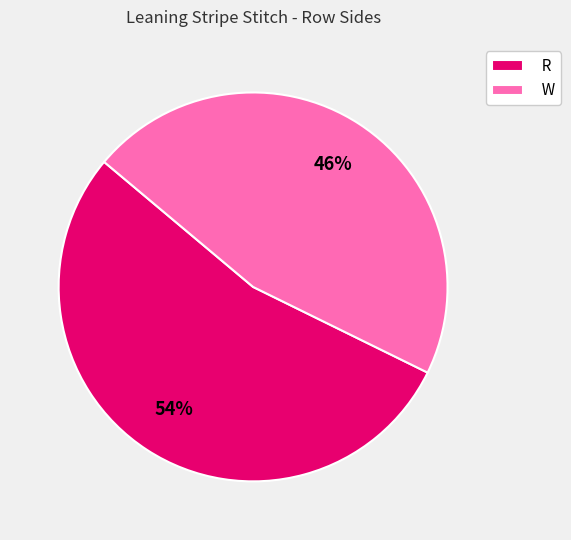

The W slice represents 34% of the pie. True or false?

False